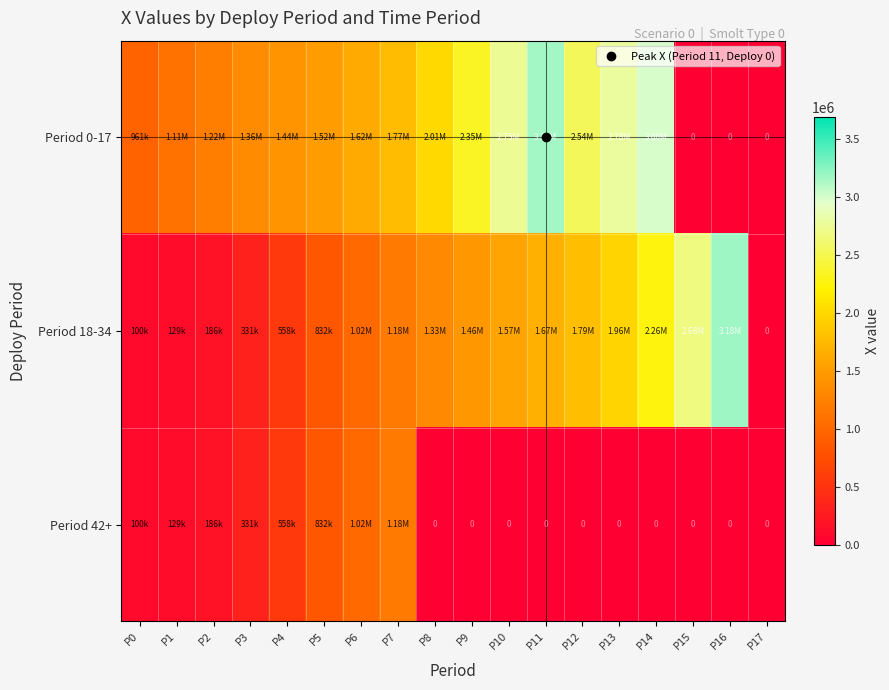

True or false: Period 18-34 has a value of 439156.7 at P5.

False